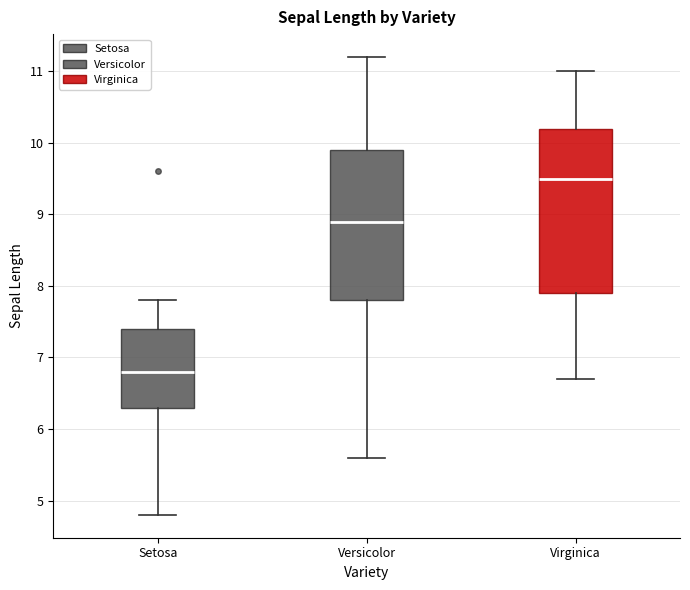

Which box has the highest median line?

Virginica